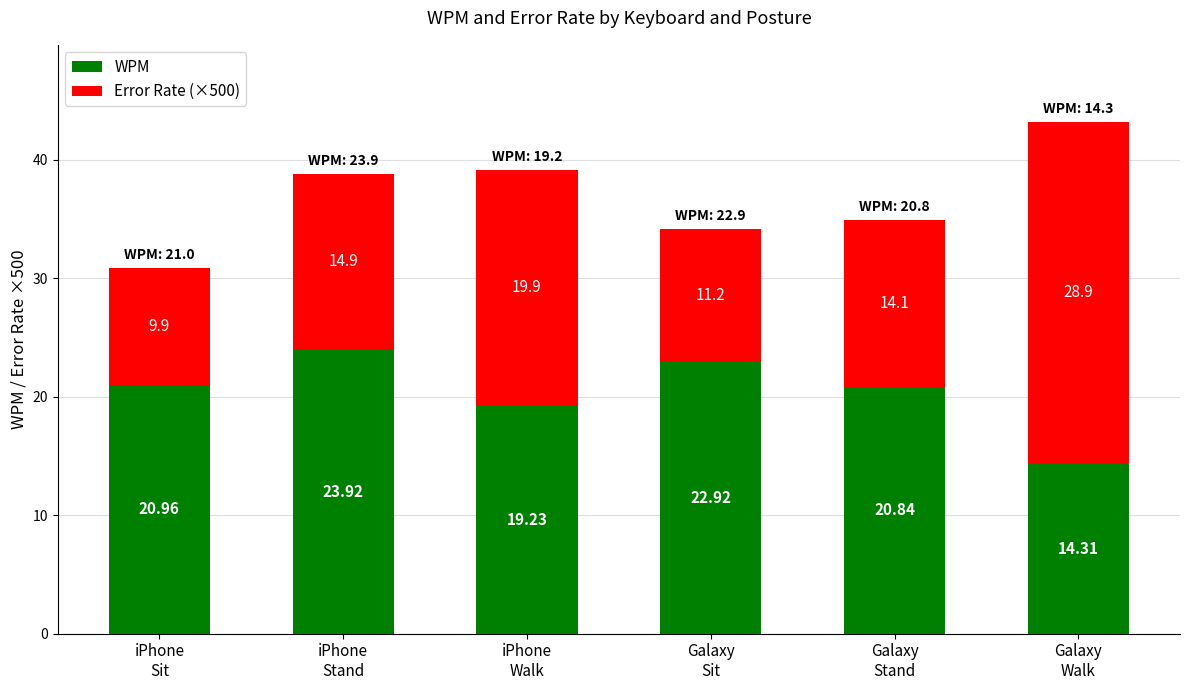

What is the difference between the second highest and minimum values in the WPM series?

8.6